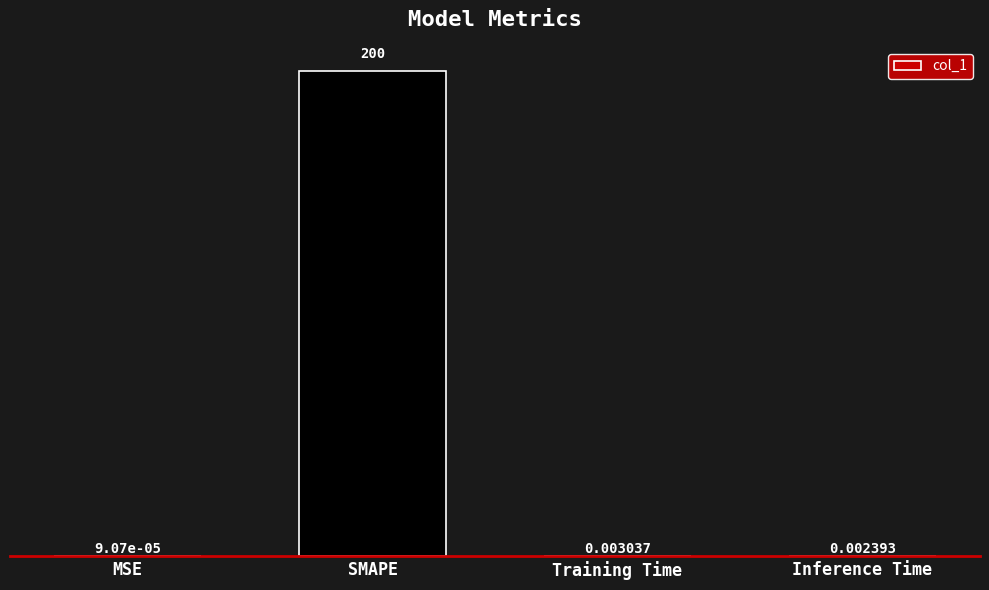

Where is the data nearest to the value 100?

Training Time